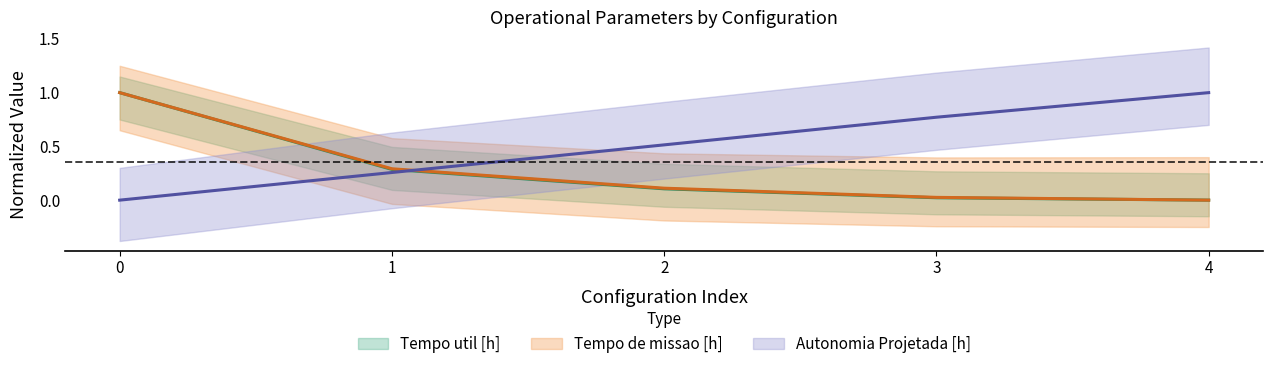

How many values in the Tempo de missao [h] series exceed 0?

4